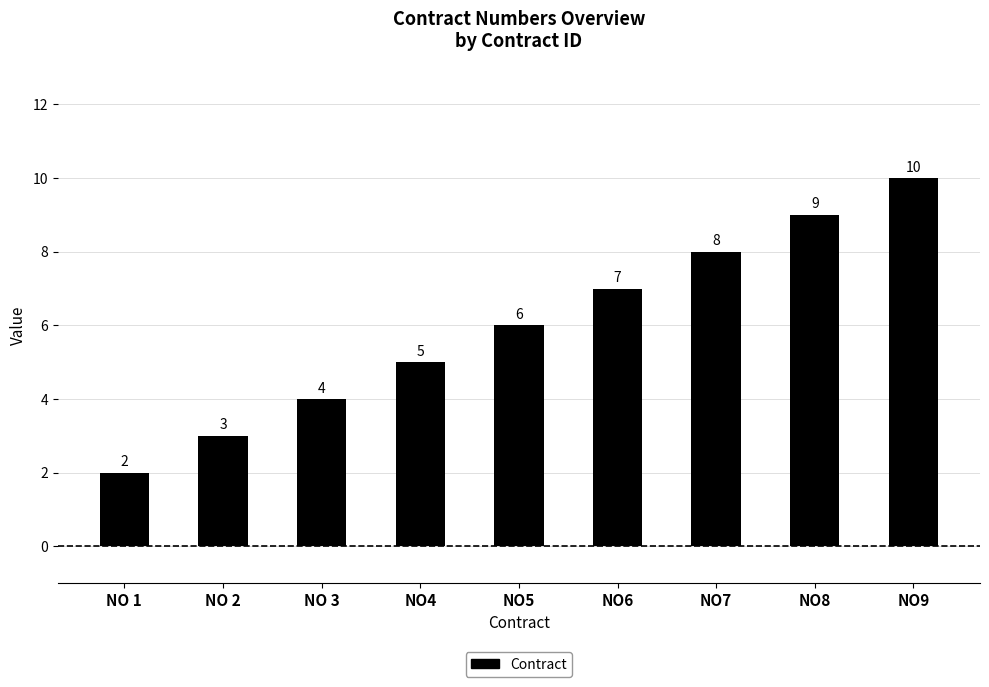

Which has a higher value, NO 1 or NO6?

NO6